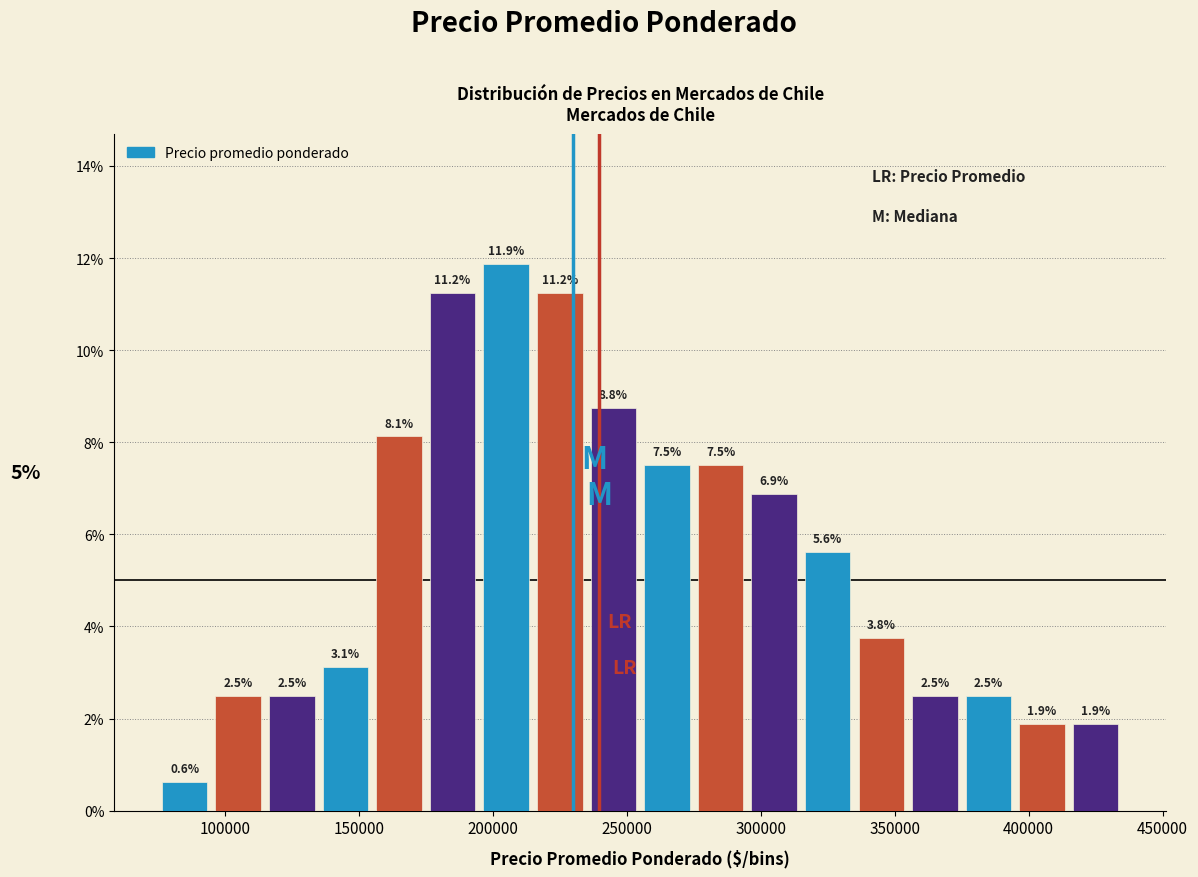

Reading left to right, list every bar in this chart as the range it spans on the x-axis followed by its height.

75000 to 95000: 0.6
95000 to 115000: 2.5
115000 to 135000: 2.5
135000 to 155000: 3.1
155000 to 175000: 8.1
175000 to 195000: 11.2
195000 to 215000: 11.9
215000 to 235000: 11.2
235000 to 255000: 8.8
255000 to 275000: 7.5
275000 to 295000: 7.5
295000 to 315000: 6.9
315000 to 335000: 5.6
335000 to 355000: 3.8
355000 to 375000: 2.5
375000 to 395000: 2.5
395000 to 415000: 1.9
415000 to 435000: 1.9